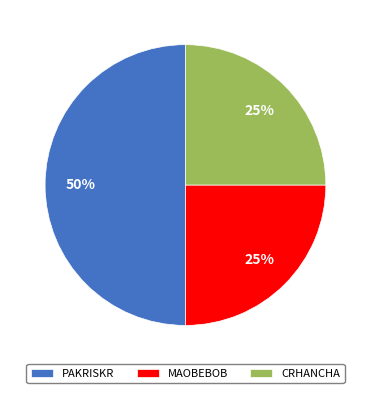

The PAKRISKR slice represents 50% of the pie. True or false?

True